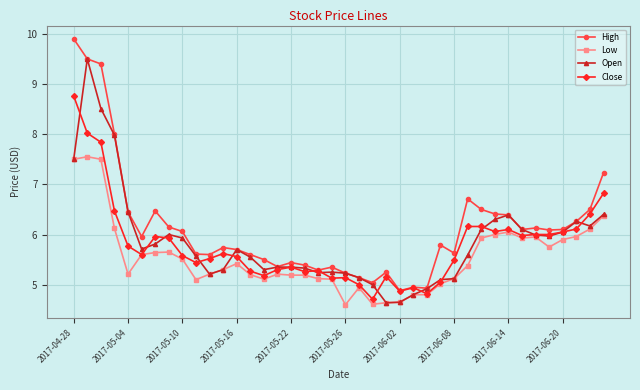

At how many categories does at least one series exceed 7?

5